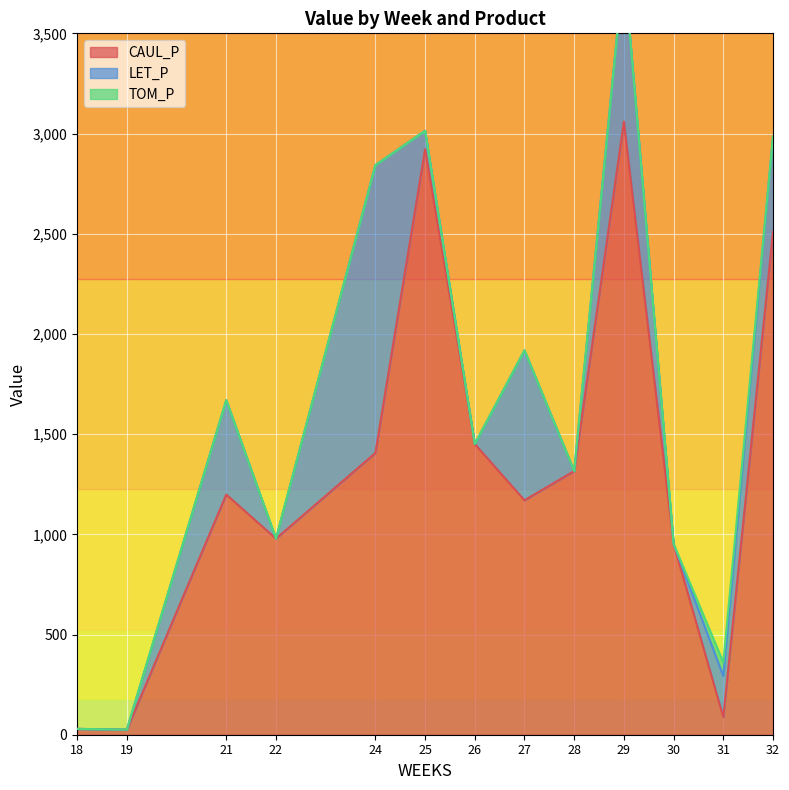

The value of CAUL_P at 31 is 88.0. True or false?

True